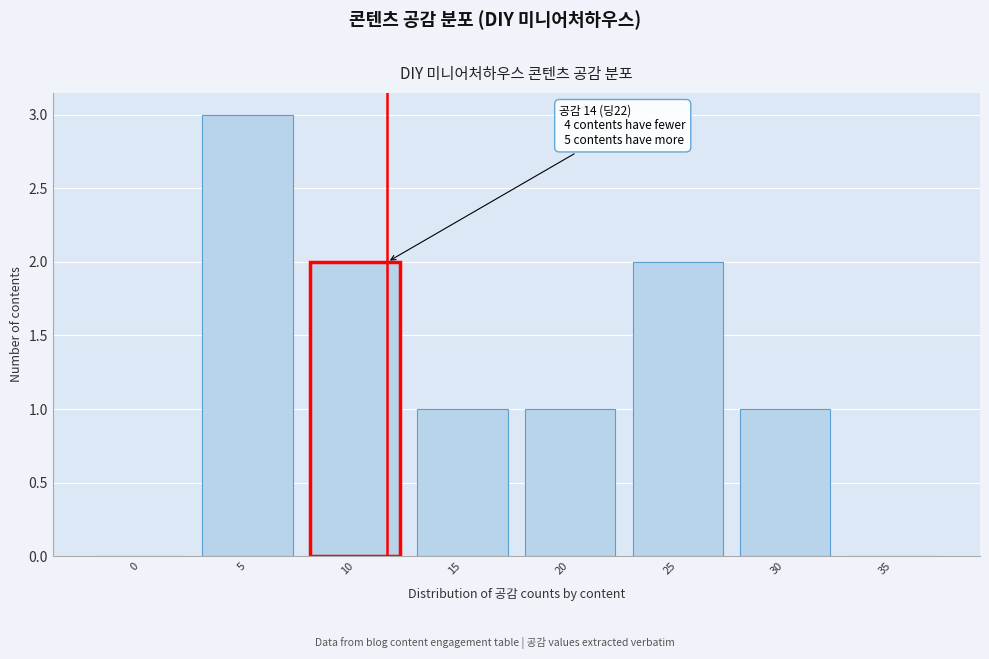

Reading left to right, extract all data points from this chart.

0=0	5=3	10=2	15=1	20=1	25=2	30=1	35=0